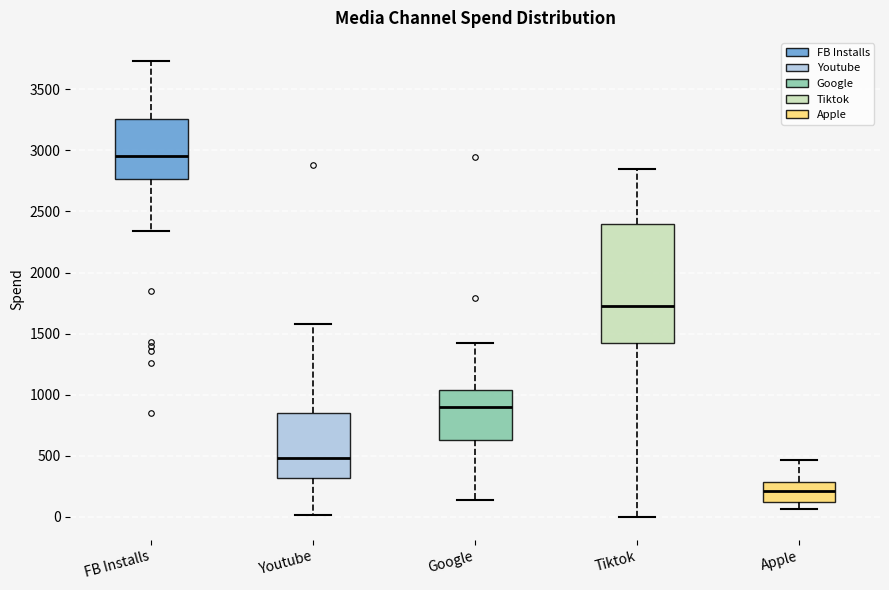

Reading left to right, read every box against the y-axis: the position of its median line, the range the box covers, and the ends of its whiskers. The values are not printed on the chart, so give them approximately, as read against the axis.

FB Installs: median 2950, box 2750 to 3250, whiskers 2350 to 3750
Youtube: median 500, box 300 to 850, whiskers 0 to 1600
Google: median 900, box 650 to 1050, whiskers 150 to 1400
Tiktok: median 1750, box 1450 to 2400, whiskers 0 to 2850
Apple: median 200, box 100 to 300, whiskers 50 to 450